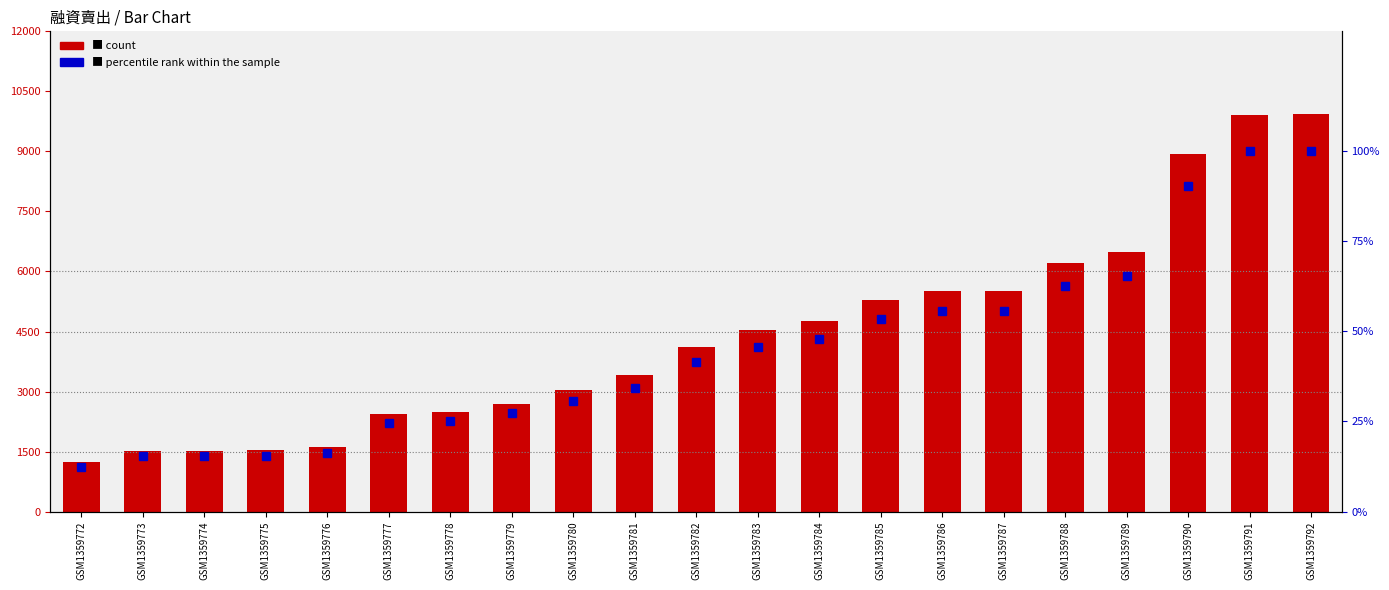

What is the difference between the maximum and minimum values in the 融資賣出 series?

8699.0